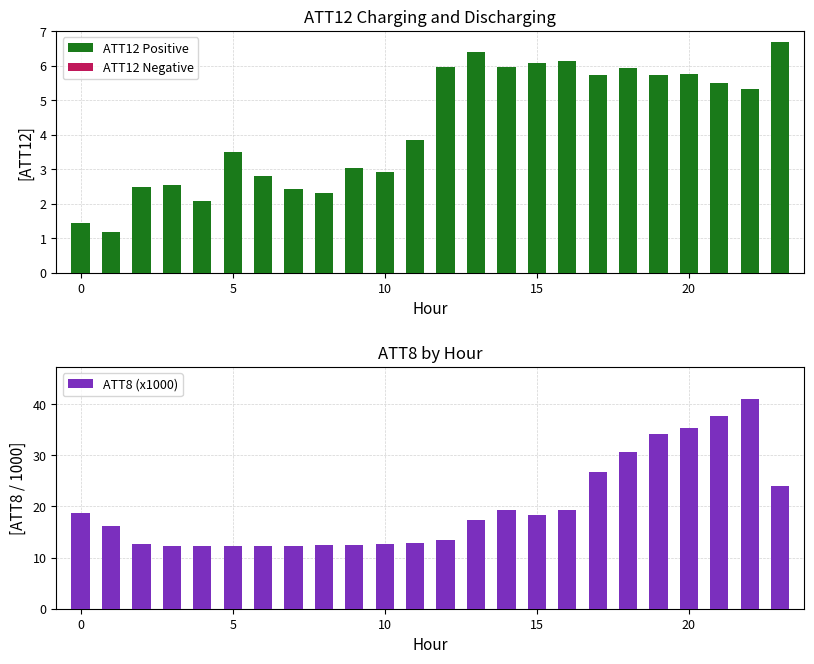

Reading right to left, list all the values displayed in this chart.

ATT12 Positive: 6.7	5.3	5.5	5.8	5.7	5.9	5.7	6.1	6.1	6.0	6.4	6.0	3.8	2.9	3.0	2.3	2.4	2.8	3.5	2.1	2.5	2.5	1.2	1.4
ATT12 Negative: 0.0	0.0	0.0	0.0	0.0	0.0	0.0	0.0	0.0	0.0	0.0	0.0	0.0	0.0	0.0	0.0	0.0	0.0	0.0	0.0	0.0	0.0	0.0	0.0
ATT8 (x1000): 24.0	41.1	37.7	35.4	34.2	30.7	26.8	19.4	18.4	19.4	17.4	13.5	12.8	12.7	12.5	12.5	12.2	12.2	12.2	12.2	12.2	12.7	16.1	18.8